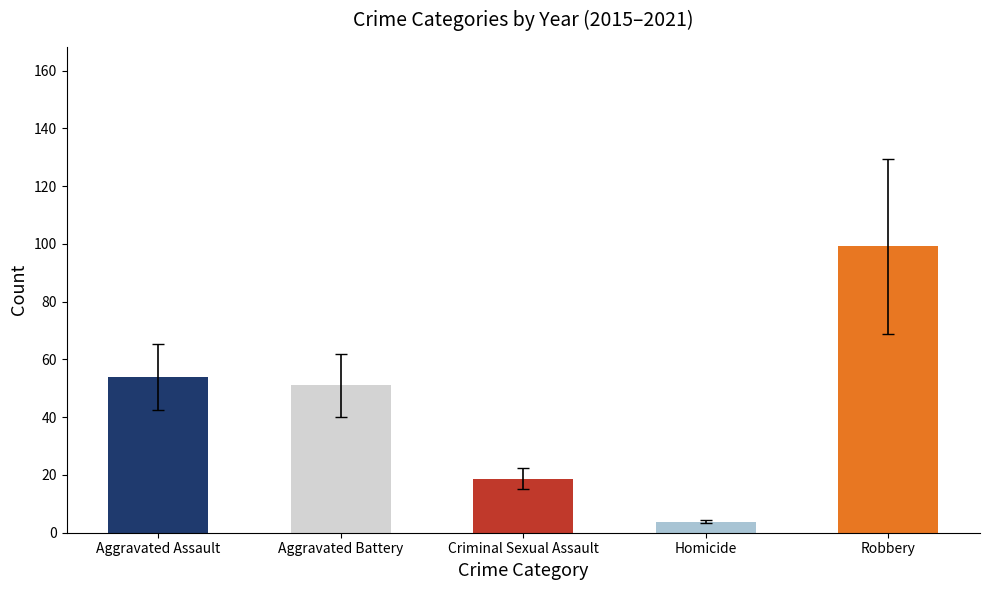

Is it true that the value at Aggravated Assault is 53.9?

True